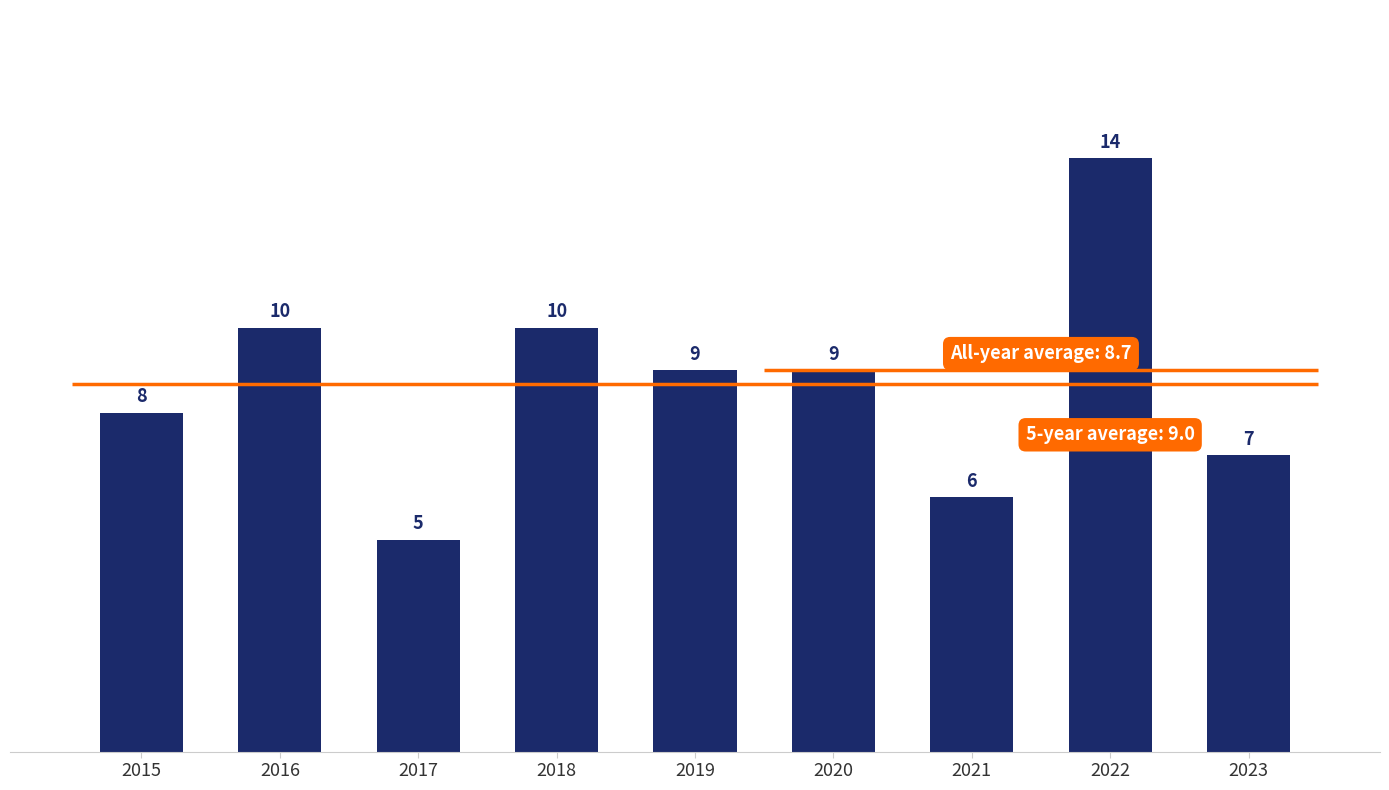

What is the value of the 1st bar from the left?

8